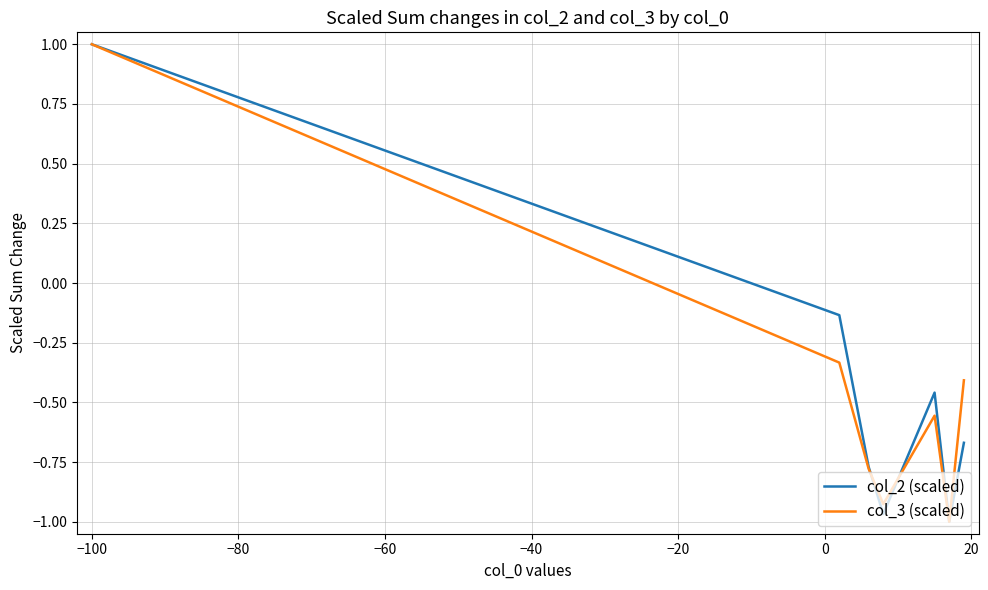

What is the greatest value displayed?

1.0